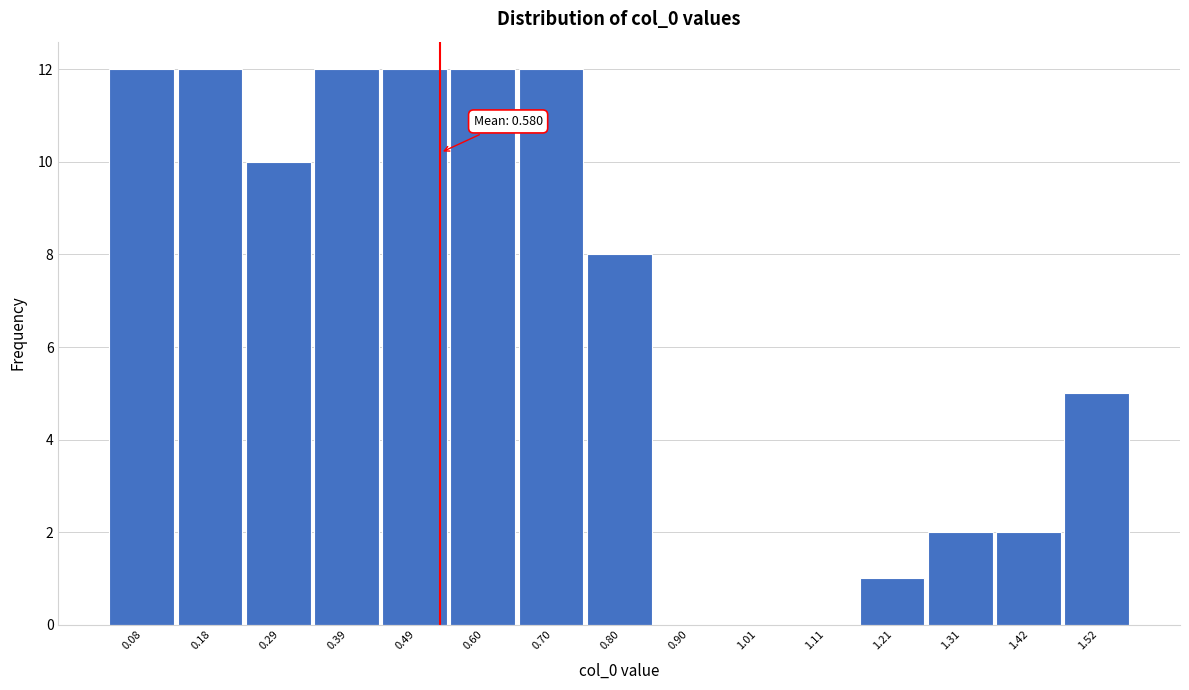

Reading right to left, what are all the values shown in this chart?

1.52=5	1.42=2	1.31=2	1.21=1	1.11=0	1.01=0	0.90=0	0.80=8	0.70=12	0.60=12	0.49=12	0.39=12	0.29=10	0.18=12	0.08=12